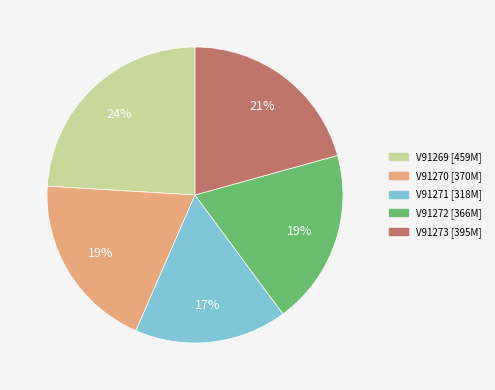

Does V91273 represent more than half of the total?

No